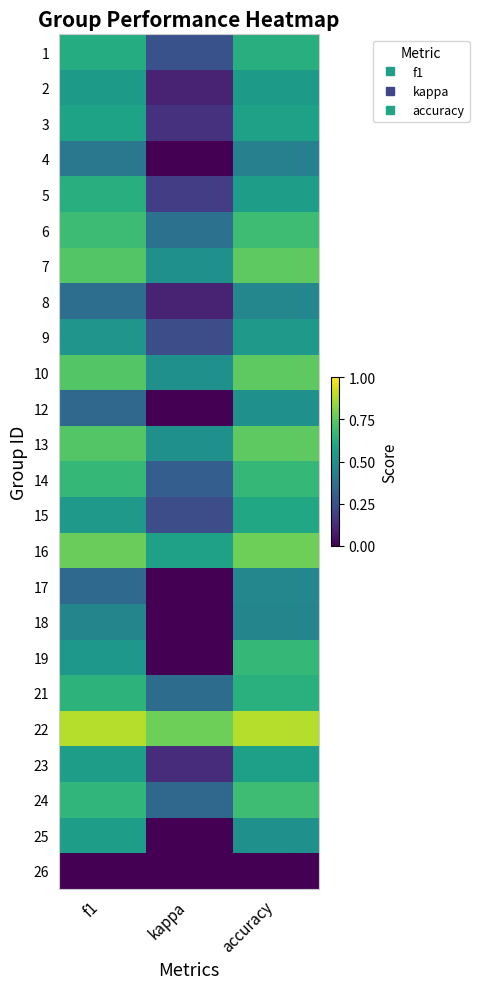

Reading left to right, what are all the values shown in this chart?

1: f1=0.6	kappa=0.2	accuracy=0.6
2: f1=0.5	kappa=0.1	accuracy=0.5
3: f1=0.6	kappa=0.1	accuracy=0.6
4: f1=0.4	kappa=-0.2	accuracy=0.4
5: f1=0.6	kappa=0.2	accuracy=0.6
6: f1=0.7	kappa=0.4	accuracy=0.7
7: f1=0.7	kappa=0.5	accuracy=0.8
8: f1=0.4	kappa=0.1	accuracy=0.5
9: f1=0.5	kappa=0.2	accuracy=0.5
10: f1=0.7	kappa=0.5	accuracy=0.8
12: f1=0.3	kappa=0.0	accuracy=0.5
13: f1=0.7	kappa=0.5	accuracy=0.8
14: f1=0.7	kappa=0.3	accuracy=0.7
15: f1=0.5	kappa=0.2	accuracy=0.6
16: f1=0.8	kappa=0.6	accuracy=0.8
17: f1=0.3	kappa=-0.2	accuracy=0.5
18: f1=0.5	kappa=-0.1	accuracy=0.5
19: f1=0.5	kappa=0.0	accuracy=0.7
21: f1=0.6	kappa=0.4	accuracy=0.6
22: f1=0.9	kappa=0.8	accuracy=0.9
23: f1=0.6	kappa=0.1	accuracy=0.6
24: f1=0.7	kappa=0.3	accuracy=0.7
25: f1=0.6	kappa=-0.3	accuracy=0.5
26: f1=0.0	kappa=0.0	accuracy=0.0